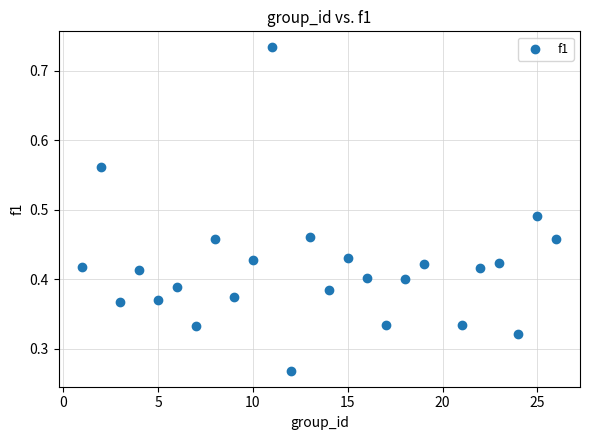

What is the range of X values (max minus min)?

25.0